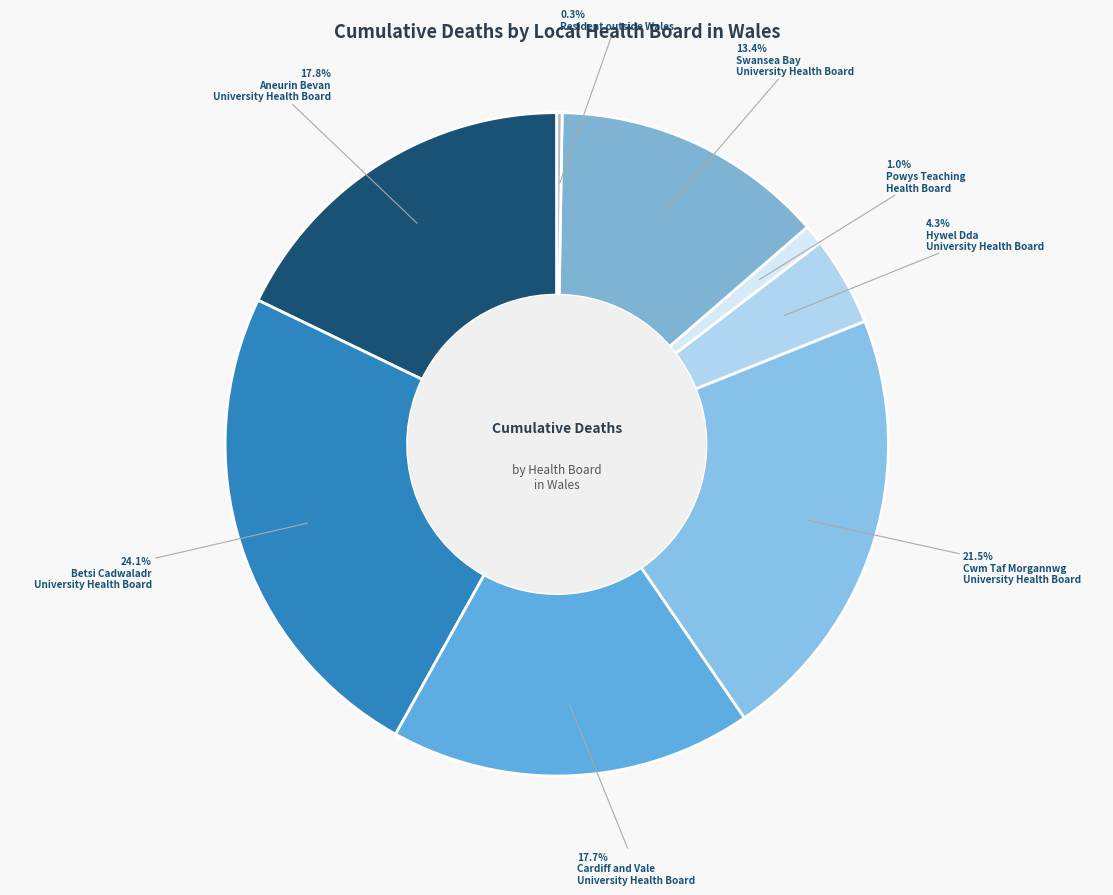

Which category has the smallest portion of the pie?

Resident outside Wales